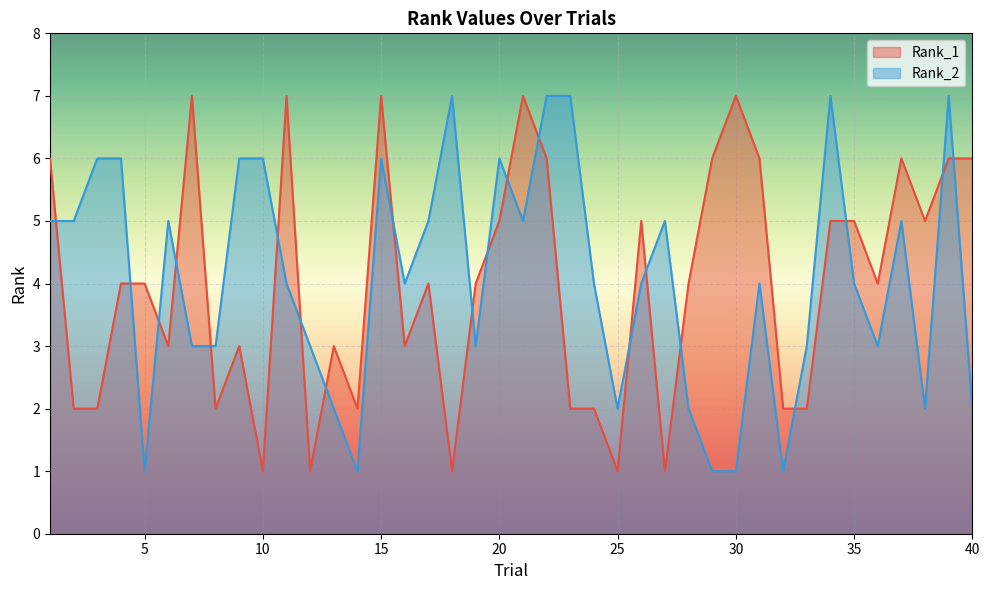

At which category does the chart reach its peak across all series?

7